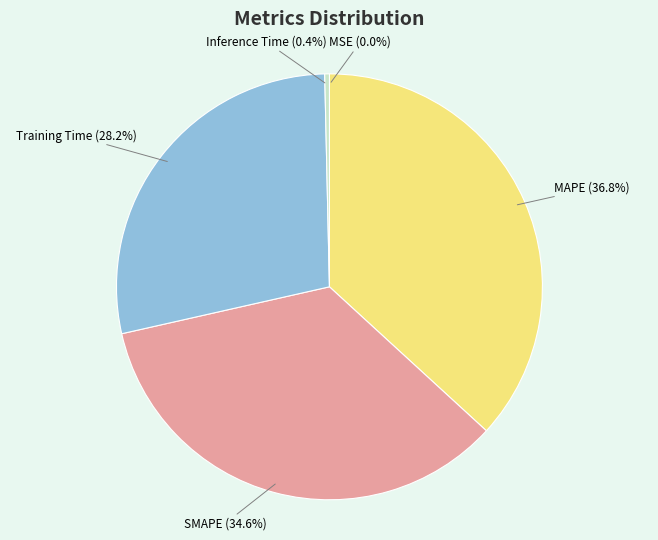

Is there a majority slice in this chart?

No